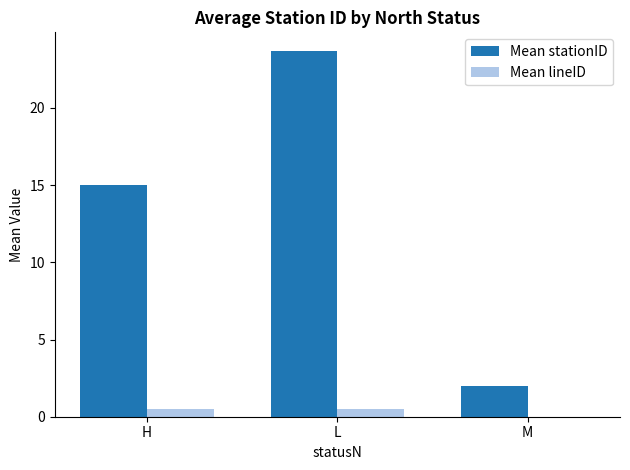

How many data points in Mean lineID are above 0?

2